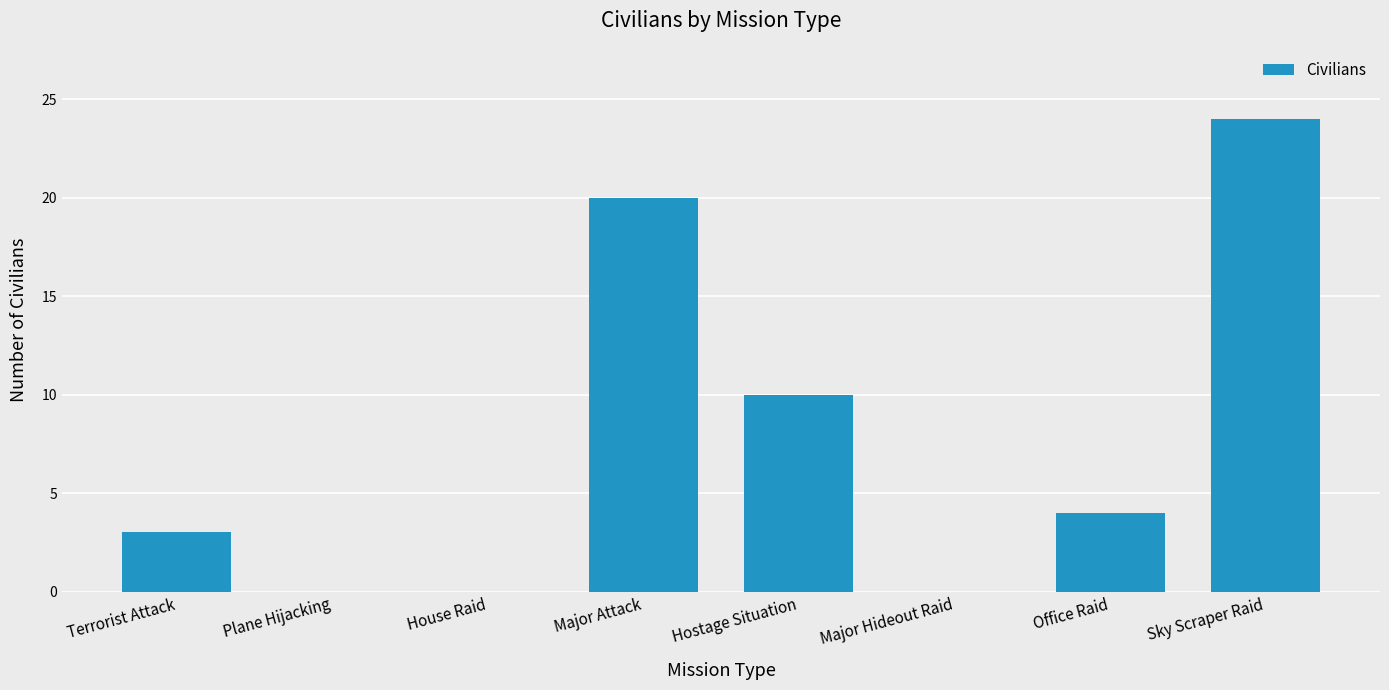

How many data points does each series have?

8